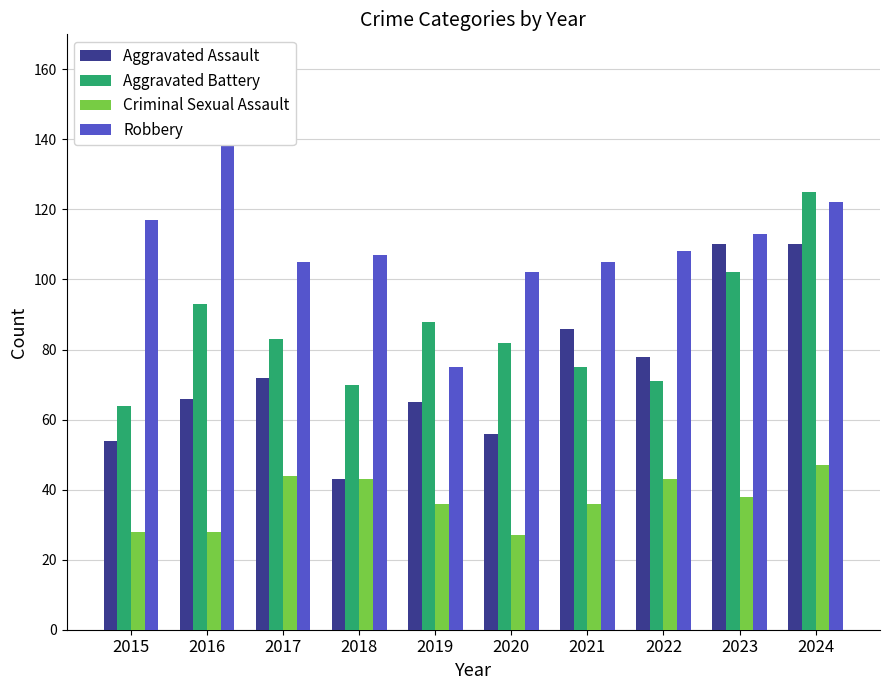

What is the spread (max minus min) of values at 2017?

61